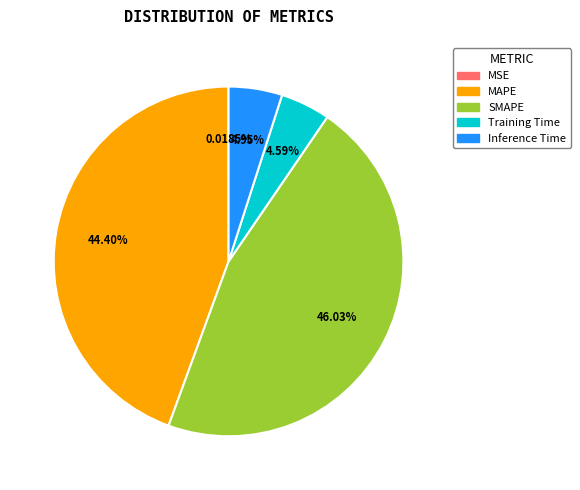

Combined, do Training Time and SMAPE account for over 50%?

Yes